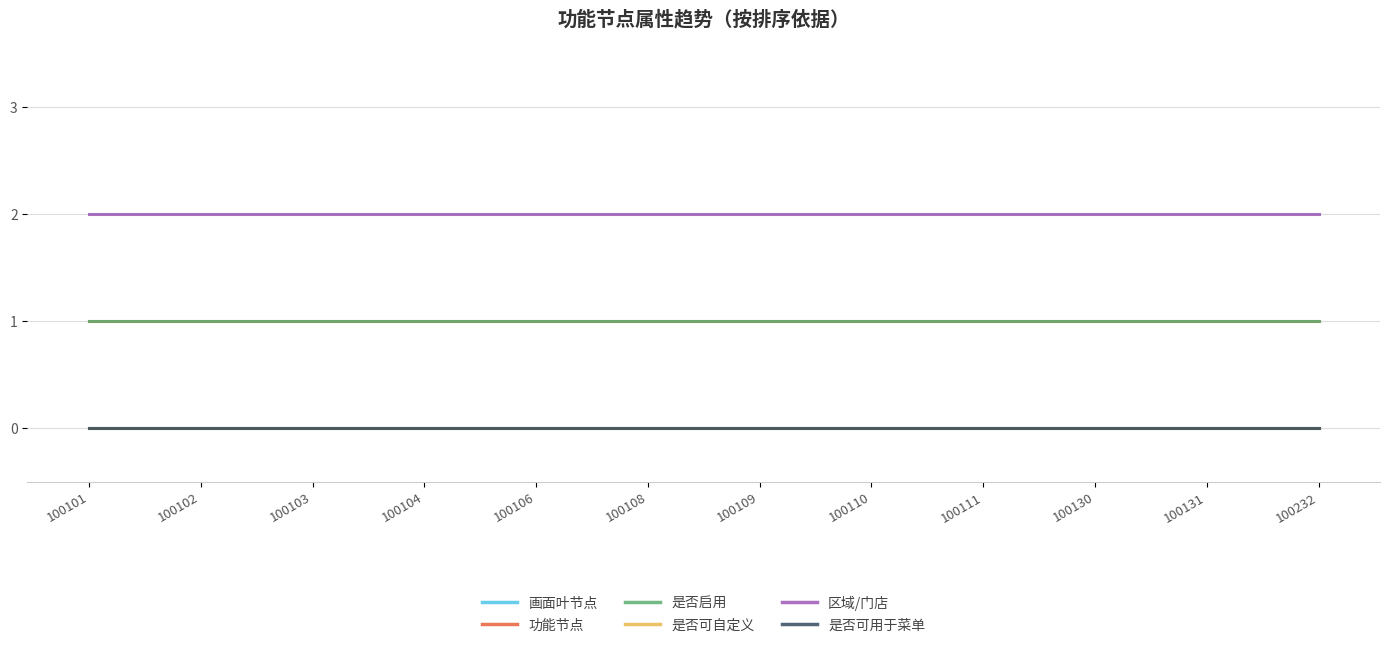

Is this an area chart (filled region under the line)?

No